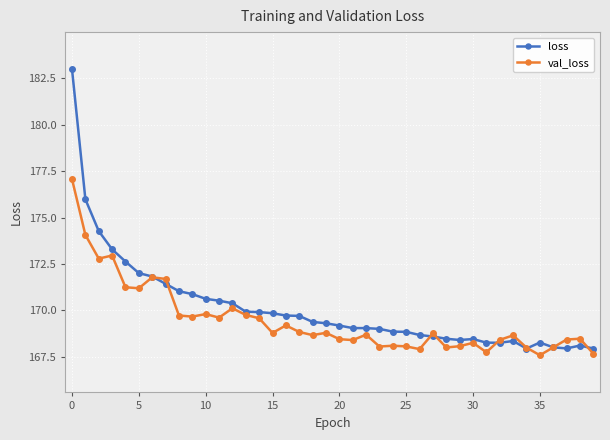

Which series has the largest range (max minus min)?

loss